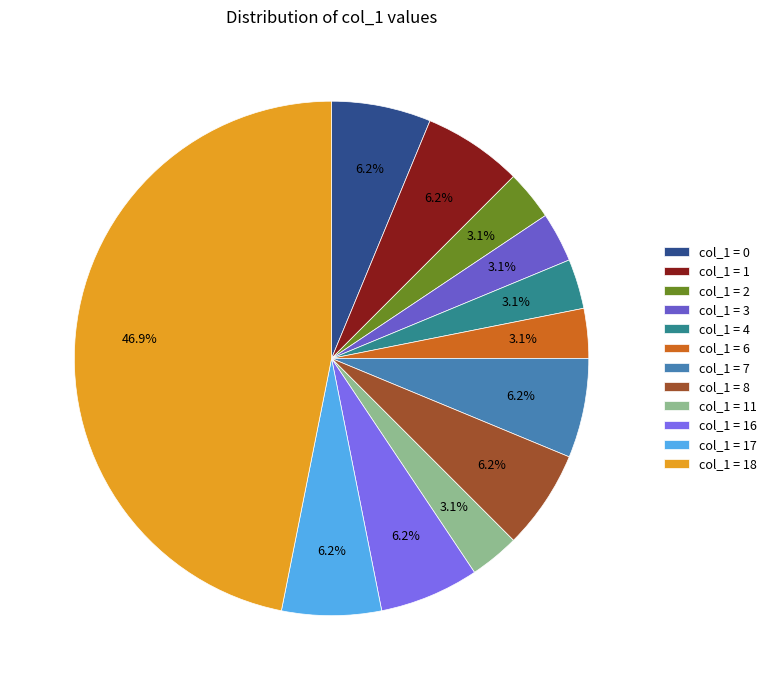

Rank the categories by value from lowest to highest.

2, 3, 4, 6, 11, 0, 1, 7, 8, 16, 17, 18